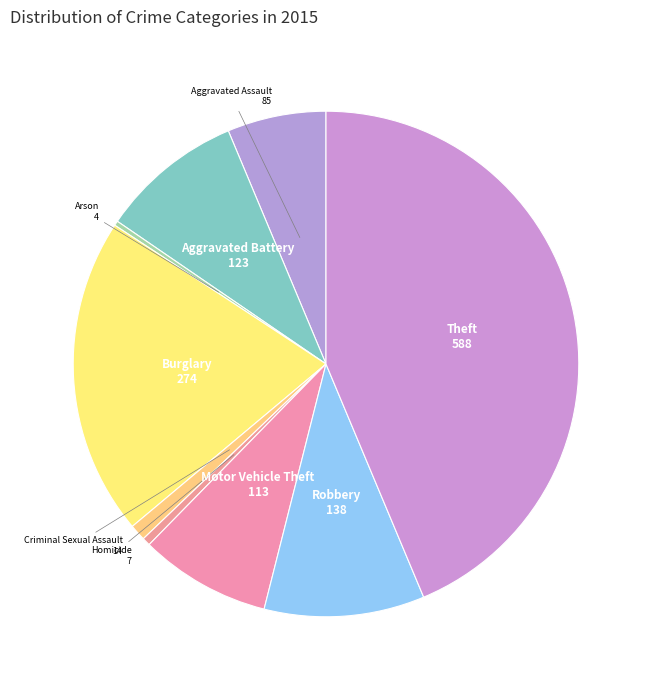

Which category has the biggest portion of the pie?

Theft